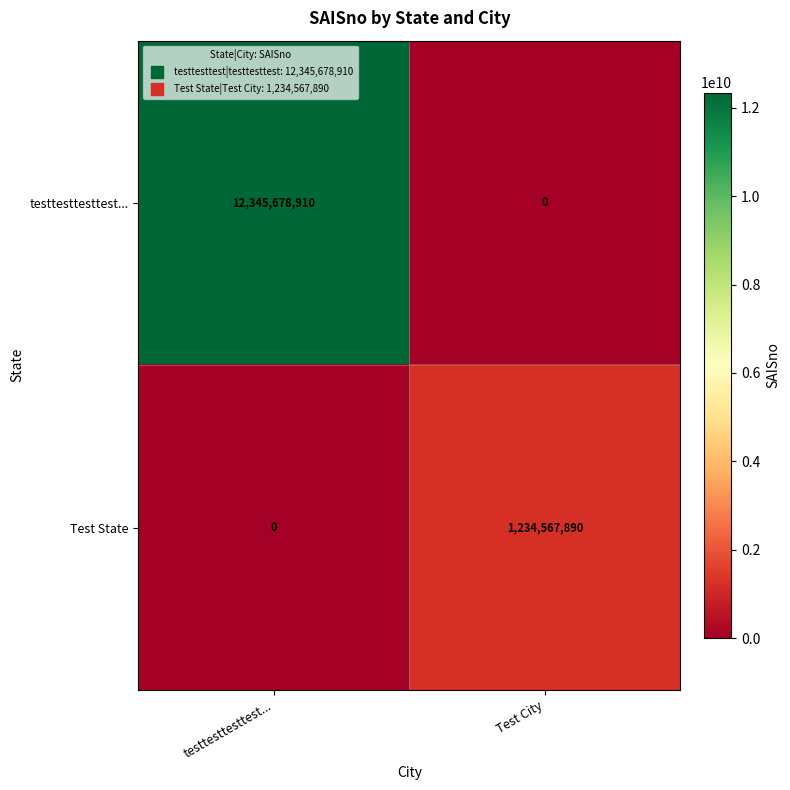

How many series are shown in this chart?

2